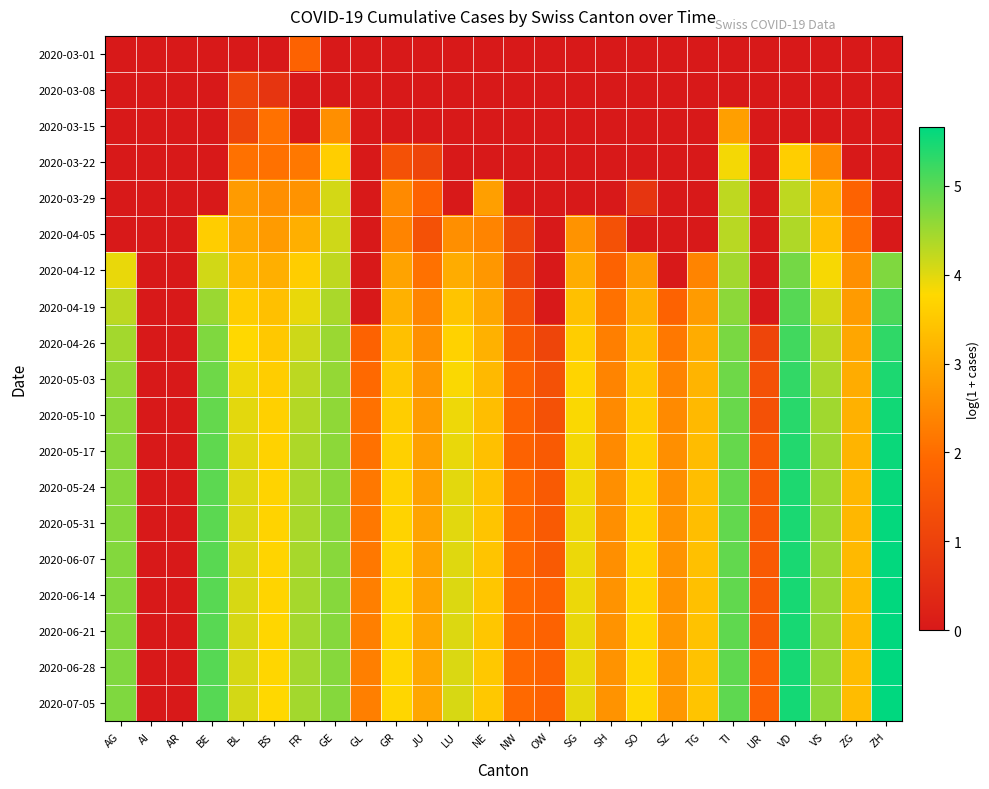

At which category does the chart reach its peak across all series?

ZH